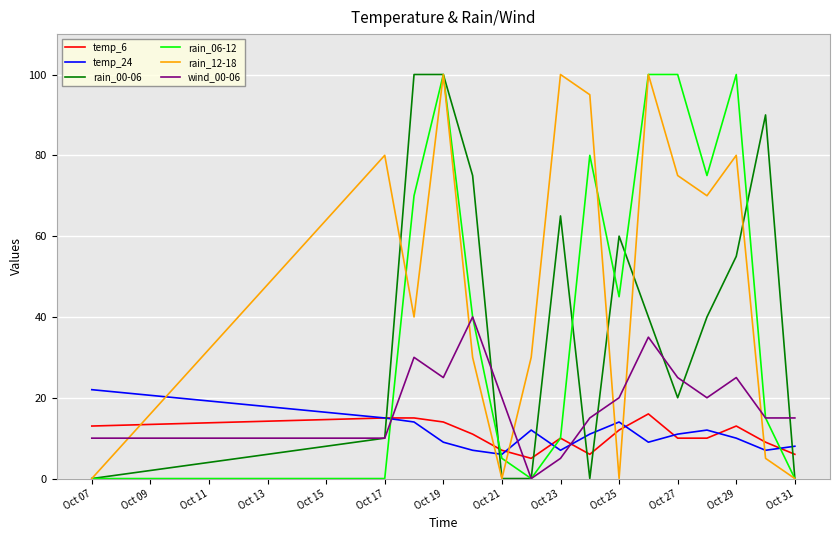

What is the difference between the maximum and minimum values in the temp_24 series?

16